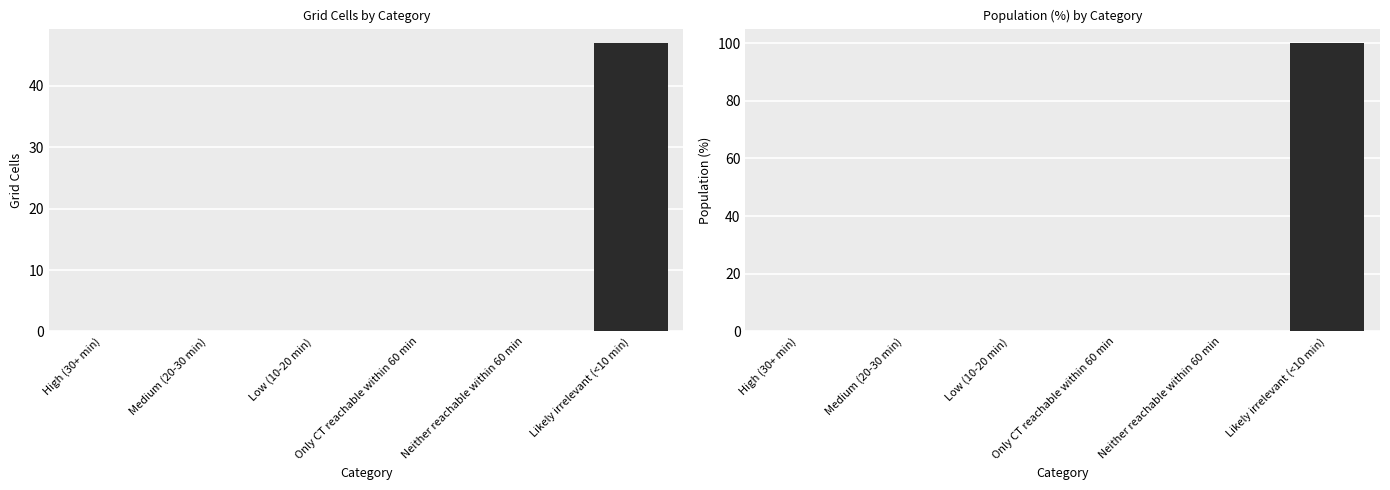

Between Low (10-20 min) and Likely irrelevant (<10 min), which is larger?

Likely irrelevant (<10 min)